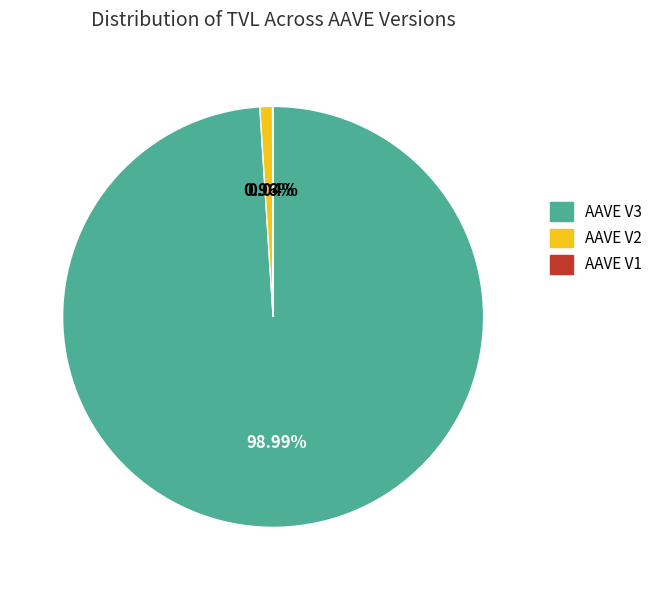

To the nearest percent, what percentage of the pie is AAVE V3?

99%